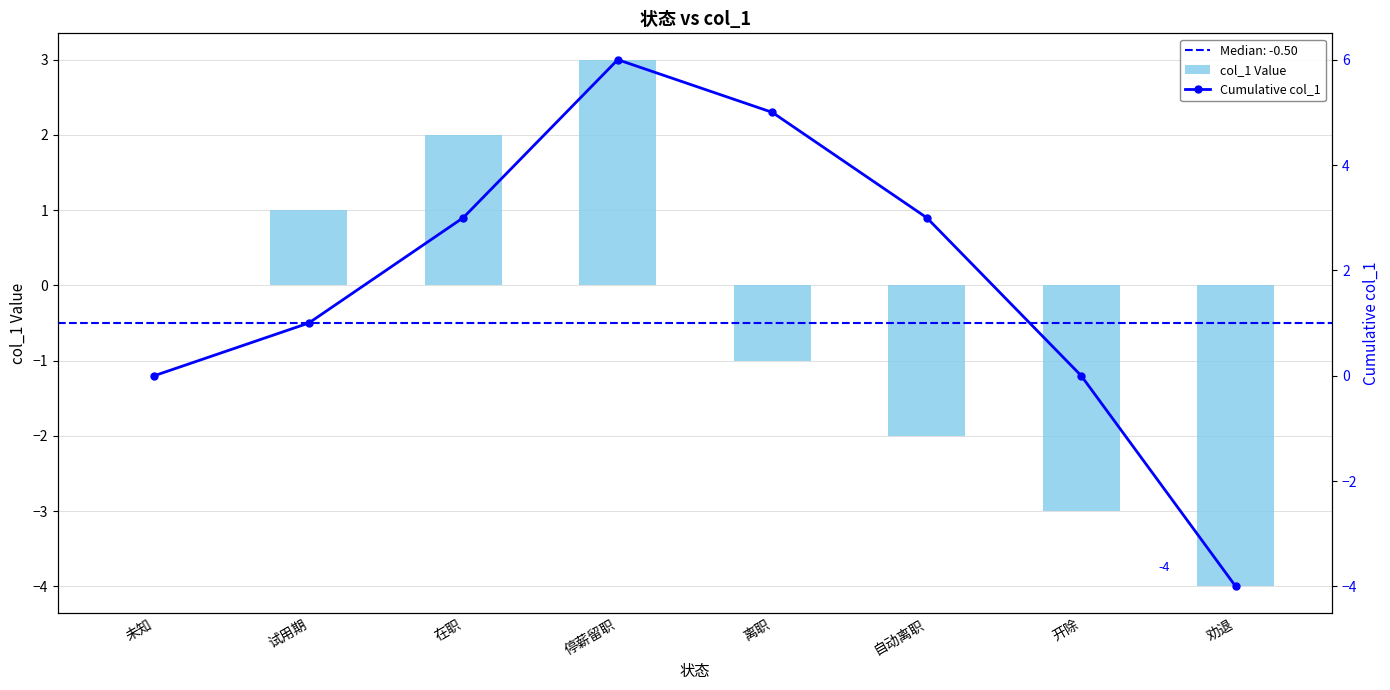

What is the difference between the col_1 Value values at 劝退 and 停薪留职?

7